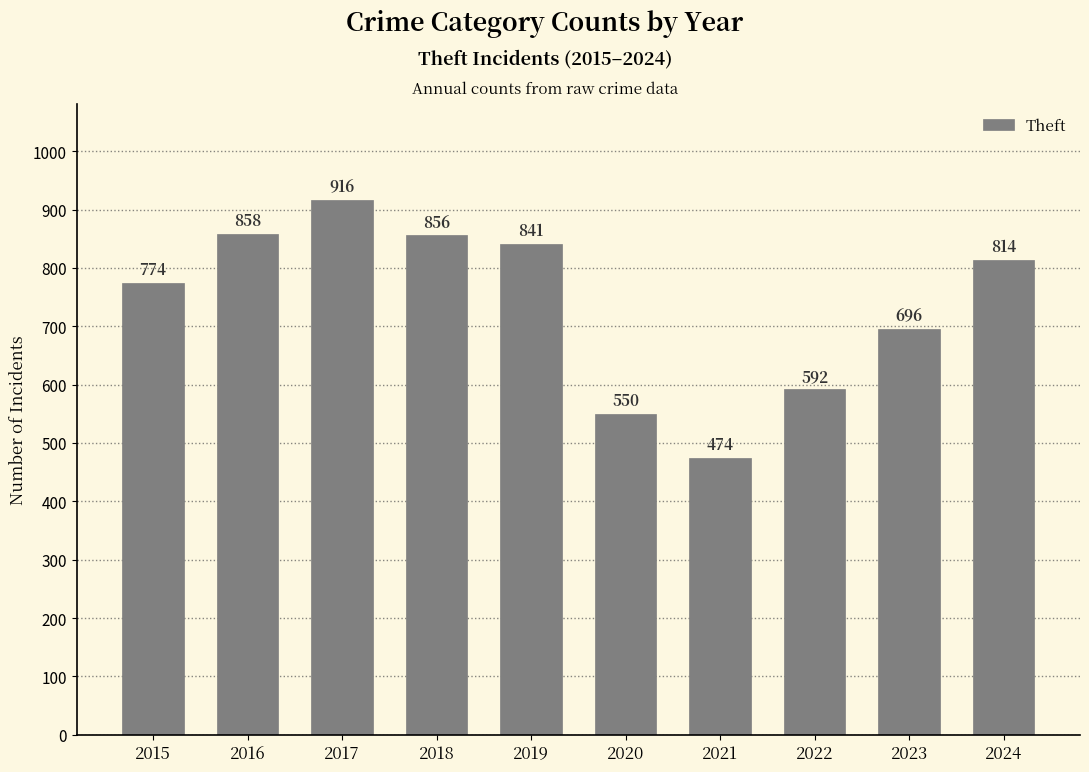

Approximately how many times larger is the value at 2018 compared to 2021?

1.8